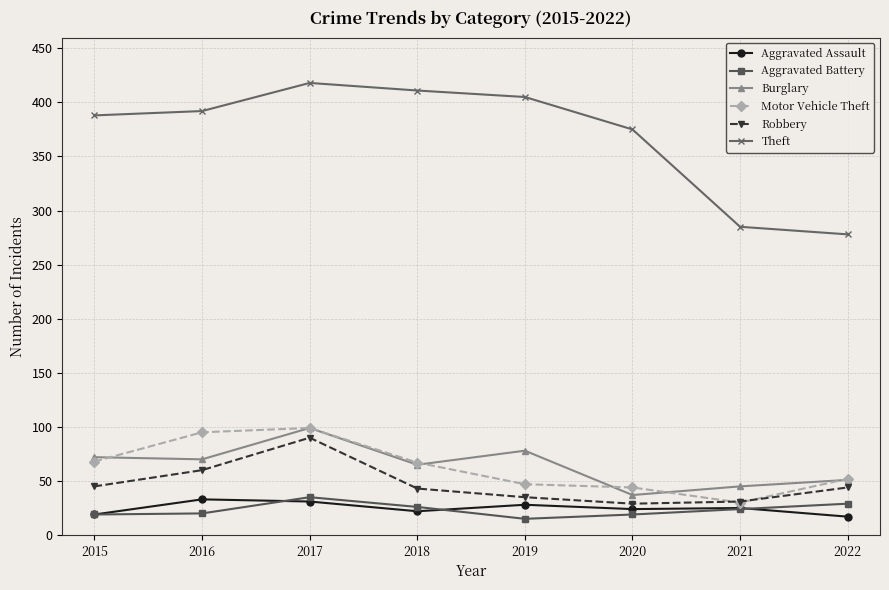

Between 2017 and 2018, which series saw the biggest shift?

Robbery